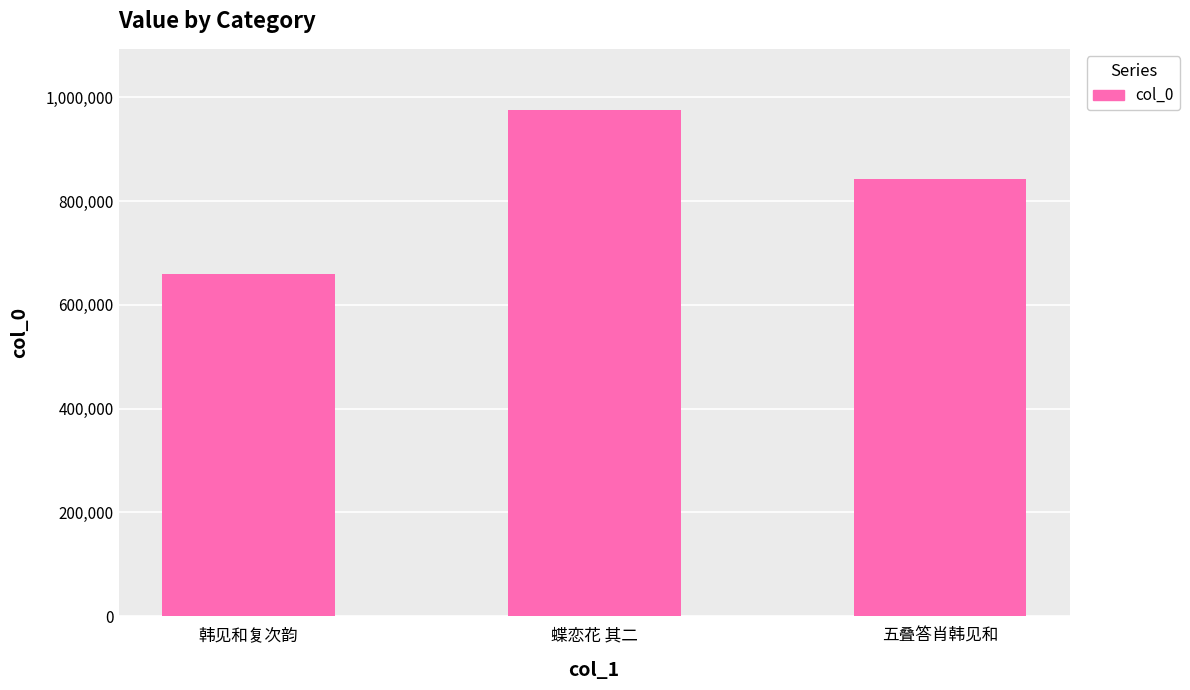

Reading left to right, what are all the values shown in this chart?

韩见和复次韵=658740	蝶恋花 其二=976109	五叠答肖韩见和=842653